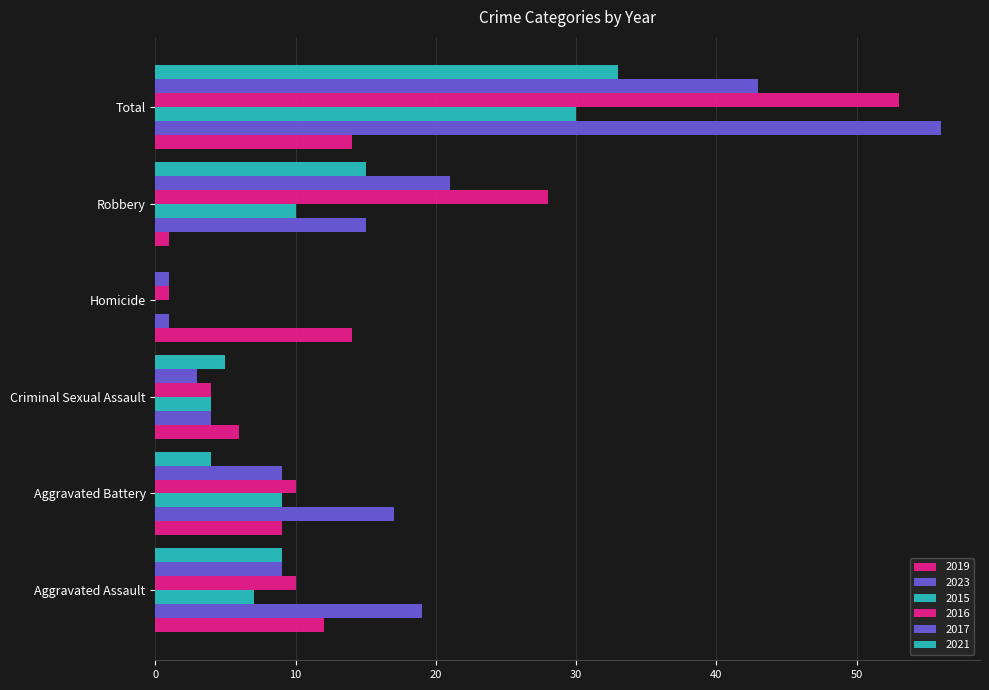

At which label does 2016 reach its minimum?

Homicide